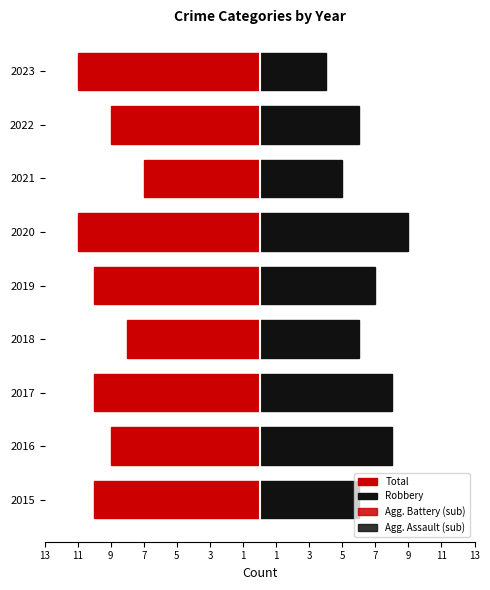

The value of Agg. Assault (sub) at 2018 is 0.7. True or false?

False